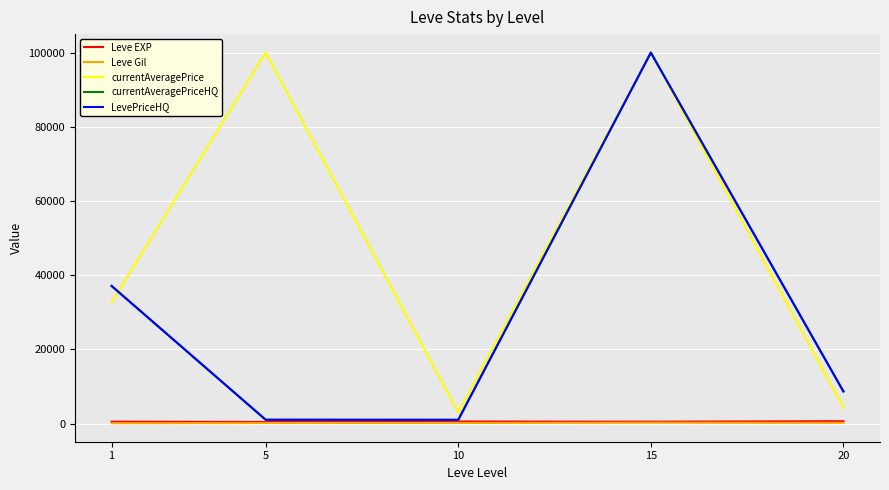

Does the chart display data point markers on the line(s)?

No